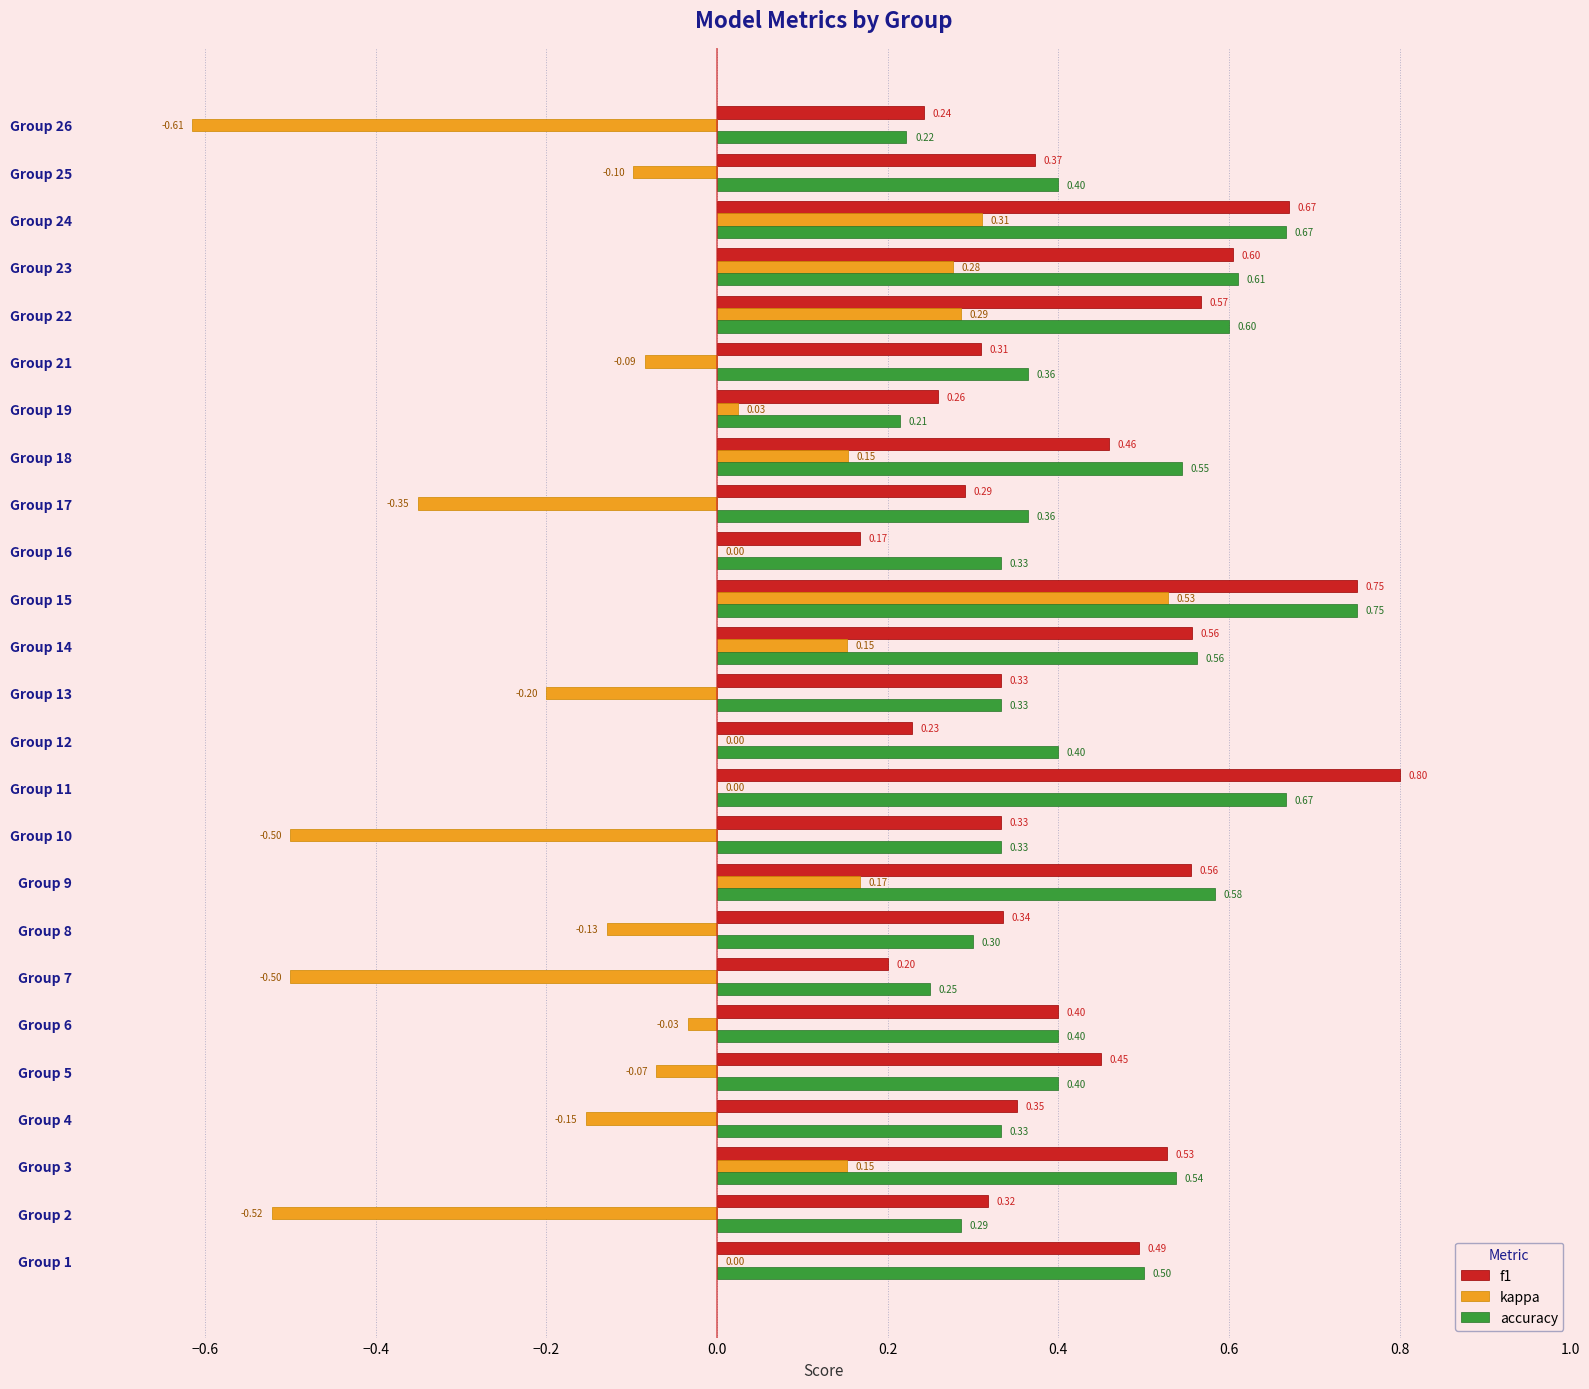

Which series changed the most between Group 4 and Group 13?

kappa